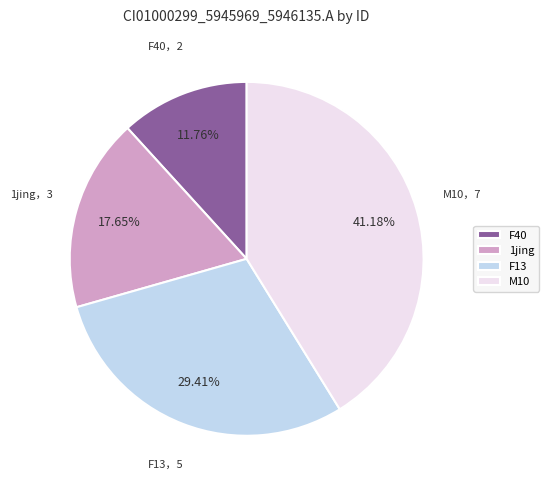

Is there any slice that represents more than half of the pie?

No